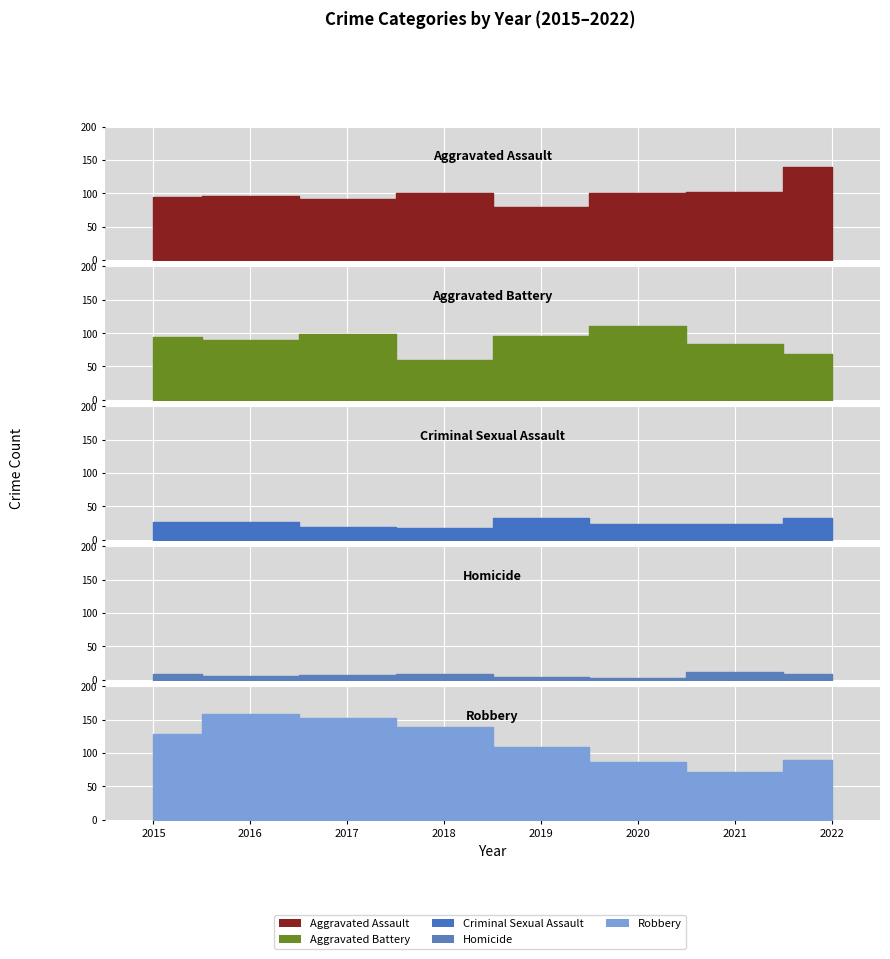

Does the chart display data point markers on the line(s)?

No